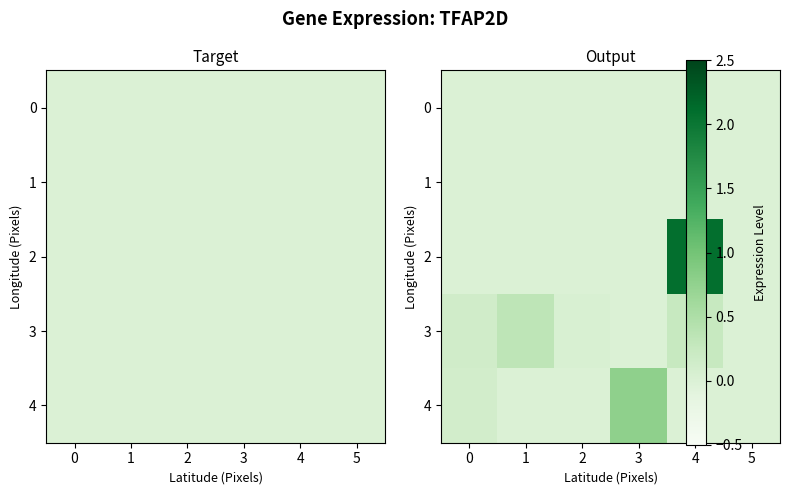

What is the average value of the row_2 series?

0.3